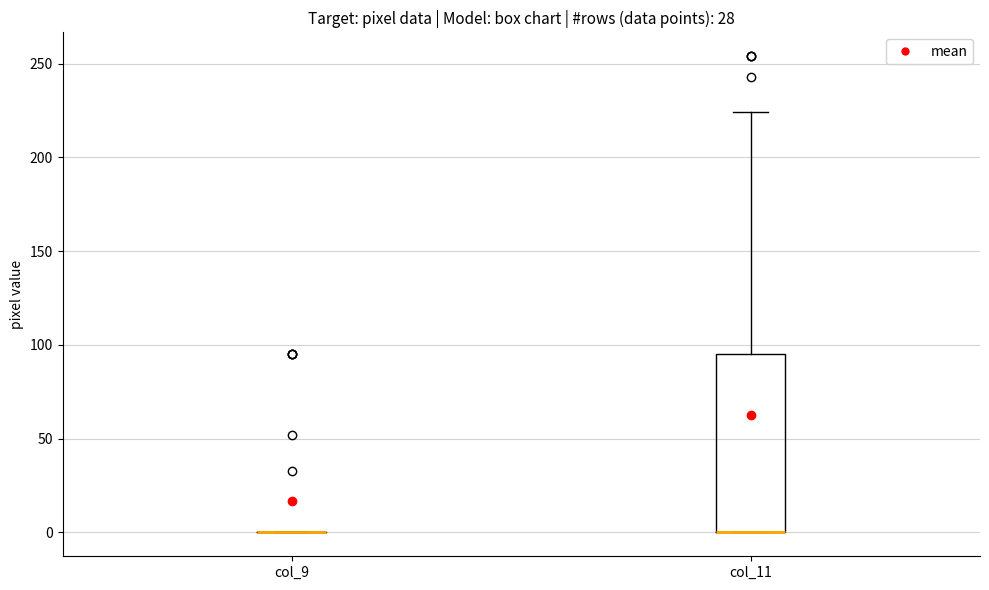

Reading left to right, read every box against the y-axis: the position of its median line, the range the box covers, and the ends of its whiskers. The values are not printed on the chart, so give them approximately, as read against the axis.

col_9: box collapsed to a line at 0, whiskers 0 to 0
col_11: median 0 (drawn on the box's lower edge), box 0 to 95, whiskers 0 to 225